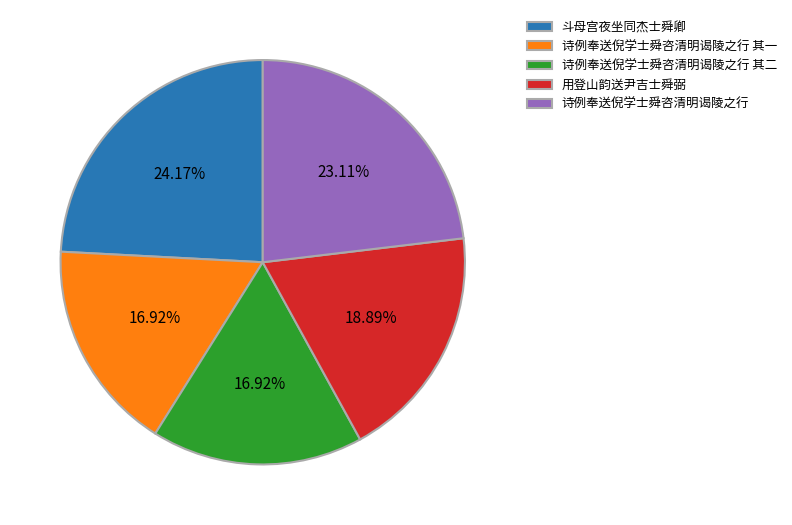

To the nearest percent, what percentage of the pie is 用登山韵送尹吉士舜弼?

19%